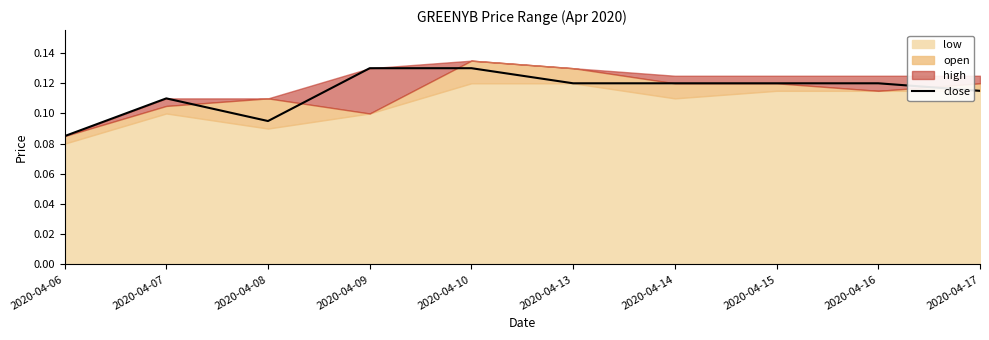

Count the values in the range 0 to 1.

10